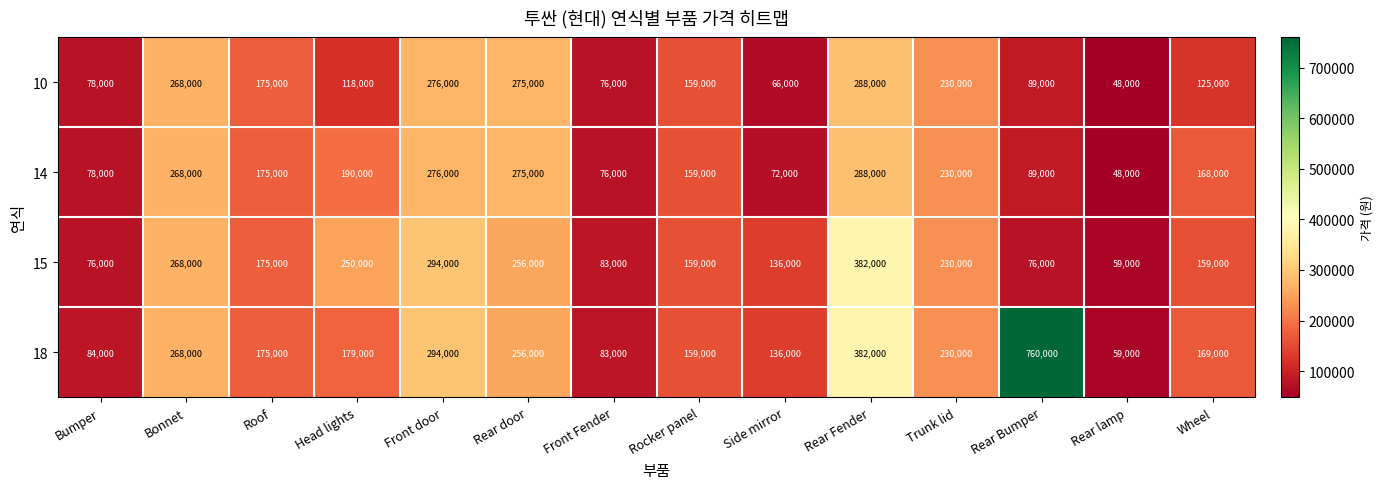

Which series has the largest range (max minus min)?

18